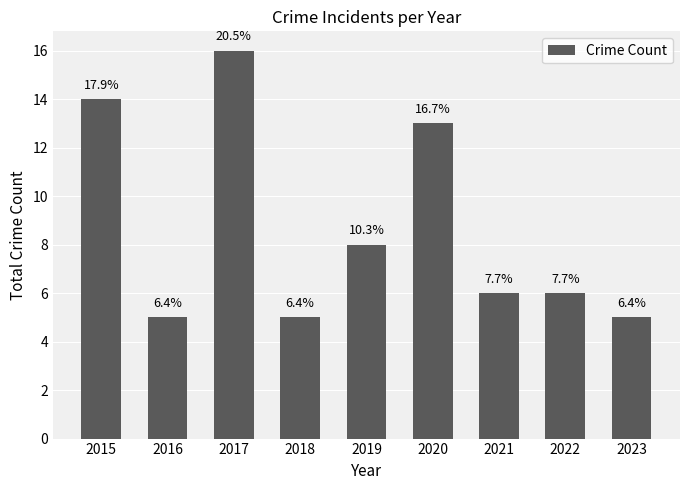

How many bars are there in total?

9